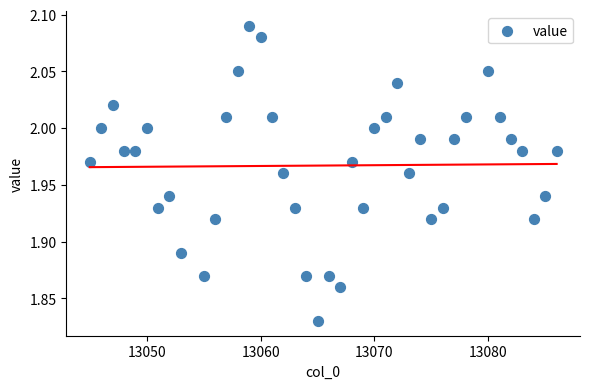

What is the range of X values (max minus min)?

41.0